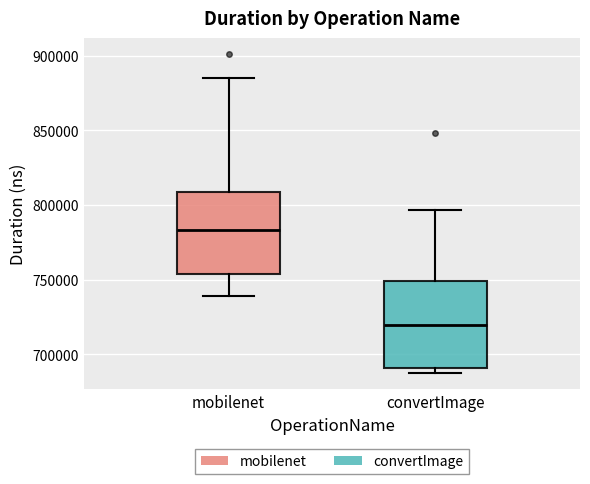

Which box's median line is the highest?

mobilenet